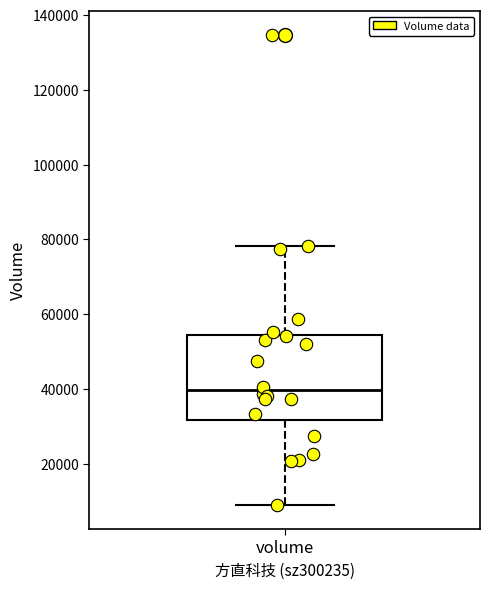

Where does the upper whisker of the box for volume end on the y-axis? The values are not printed on the chart, so give them approximately, as read against the axis.

78000